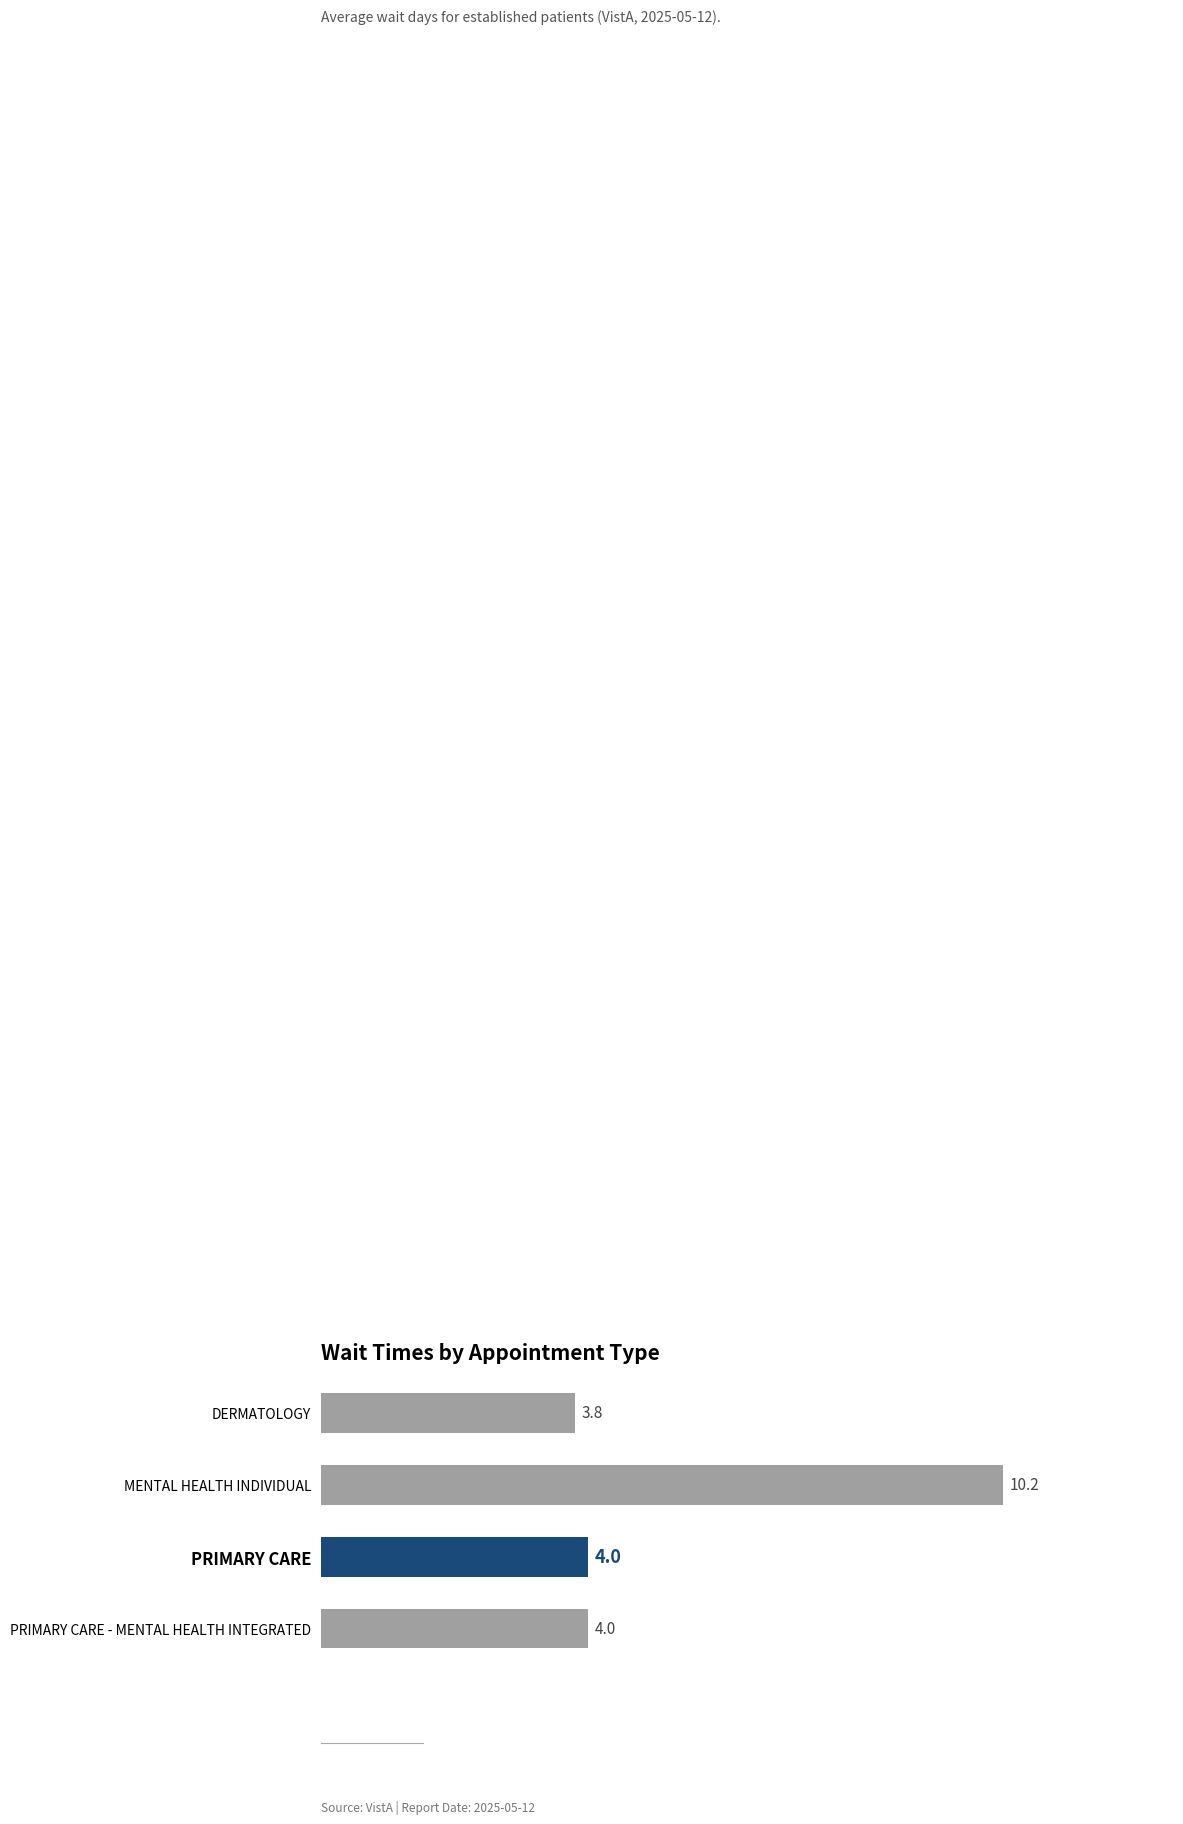

What is the change in value from MENTAL HEALTH INDIVIDUAL to PRIMARY CARE - MENTAL HEALTH INTEGRATED?

-6.2